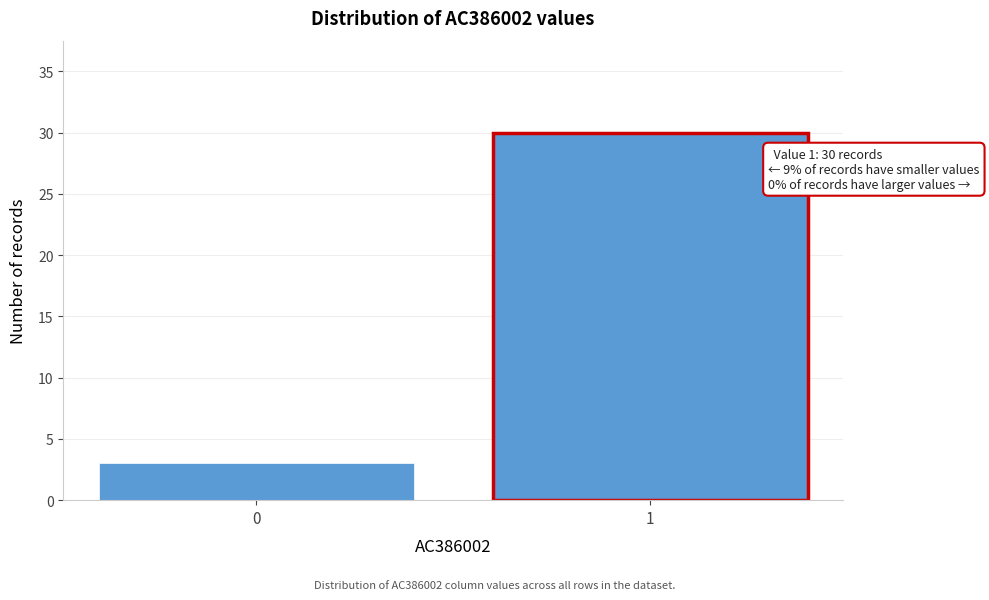

Reading left to right, list all the values displayed in this chart.

0=3	1=30